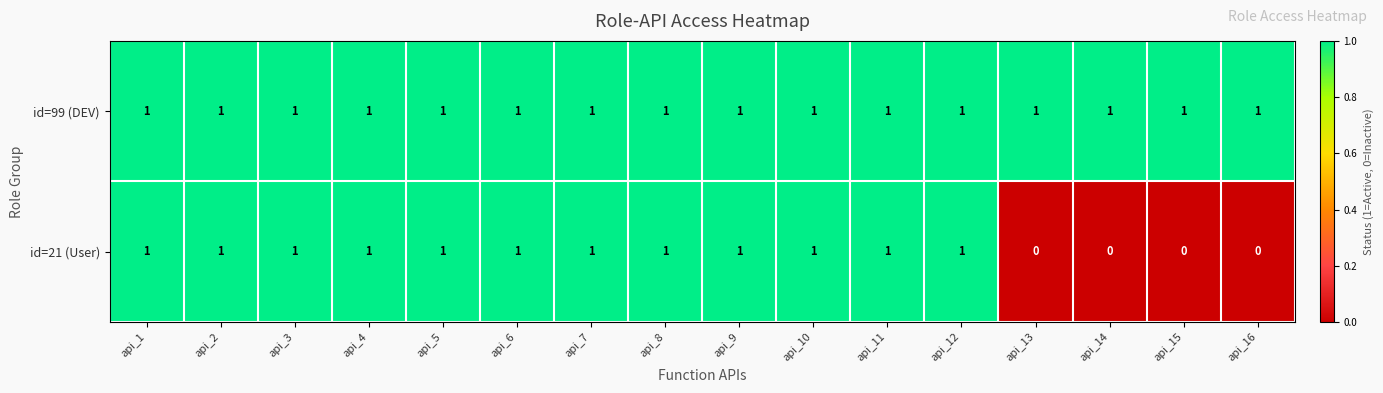

What is the sum of all id=99 (DEV) values?

16